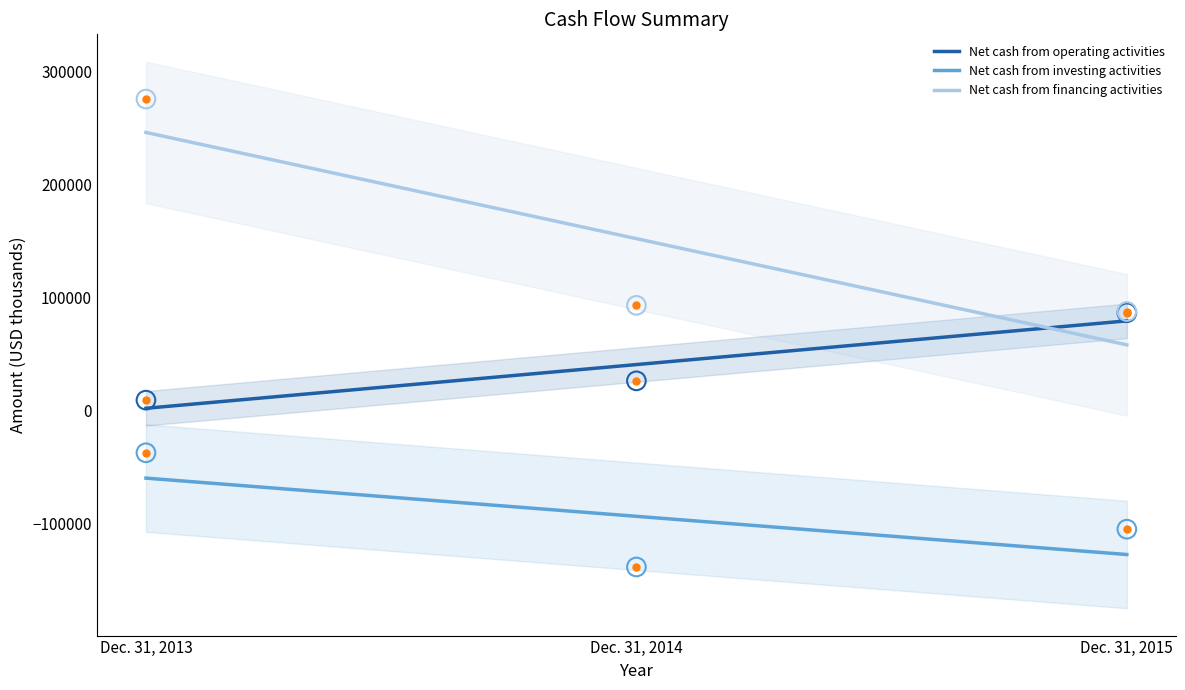

What are all the series names shown in the legend?

Net cash from operating activities, Net cash from investing activities, Net cash from financing activities